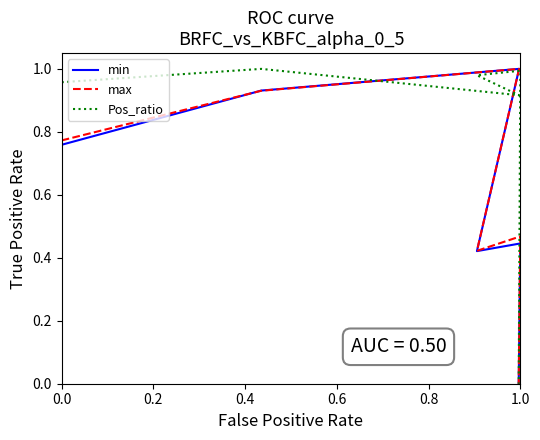

How many values in the min series exceed 0?

5